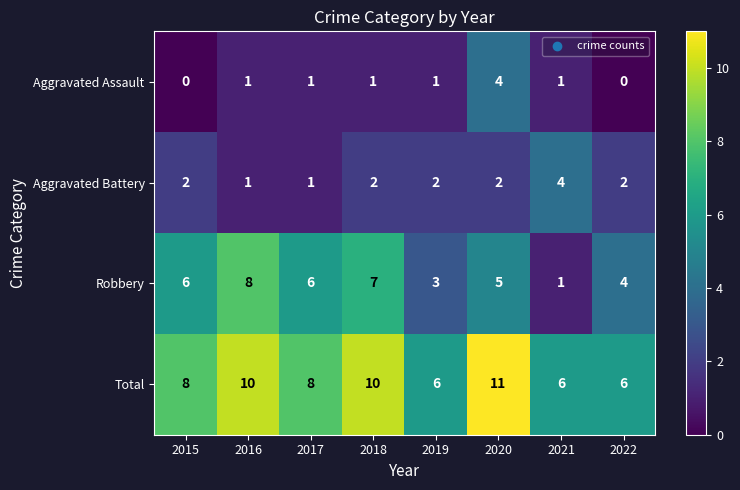

What is the lowest value of the Total series?

6